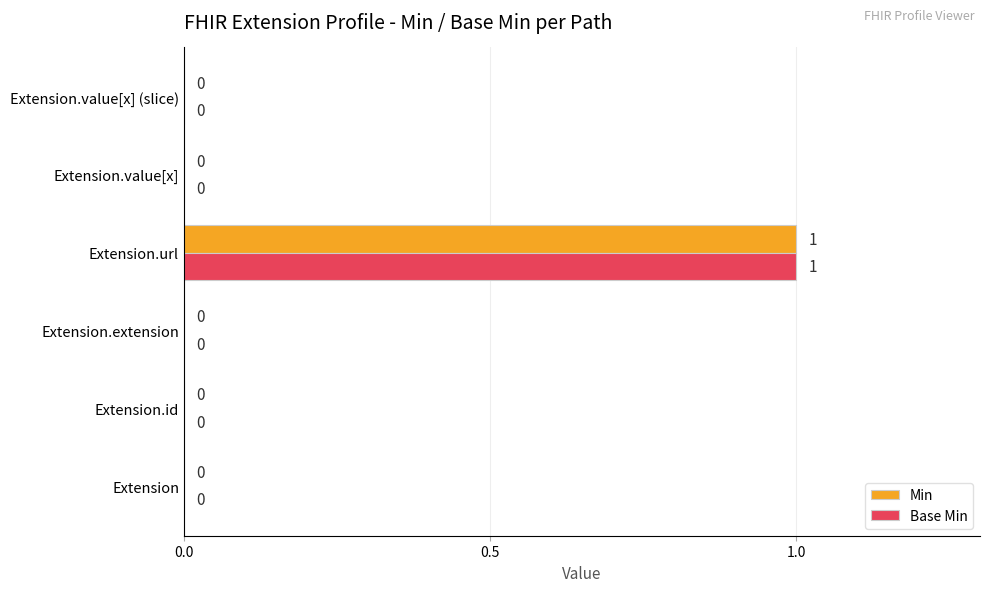

True or false: Base Min has a value of -1 at Extension.

False